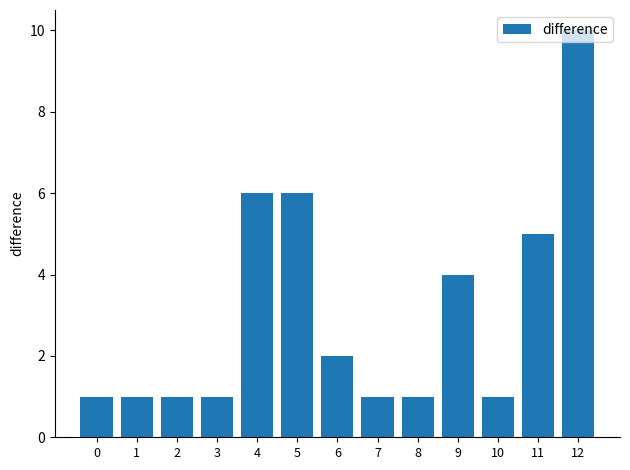

Reading left to right, list all the values displayed in this chart.

1	1	1	1	6	6	2	1	1	4	1	5	10